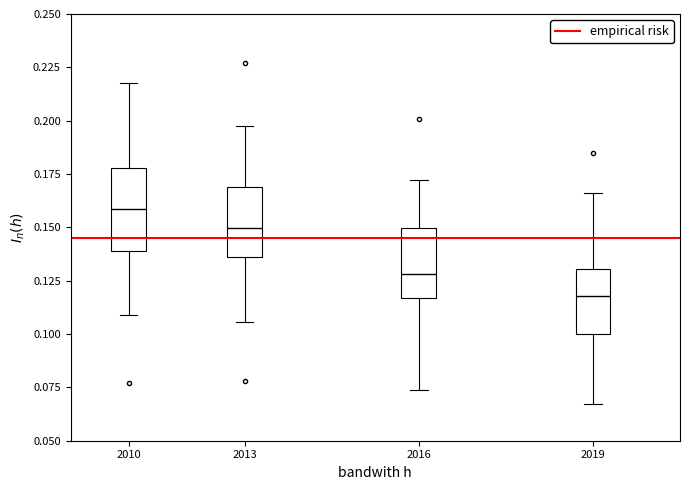

Reading left to right, read every box against the y-axis: the position of its median line, the range the box covers, and the ends of its whiskers. The values are not printed on the chart, so give them approximately, as read against the axis.

2010: median 0.160, box 0.140 to 0.180, whiskers 0.110 to 0.220
2013: median 0.150, box 0.135 to 0.170, whiskers 0.105 to 0.195
2016: median 0.130, box 0.115 to 0.150, whiskers 0.075 to 0.170
2019: median 0.120, box 0.100 to 0.130, whiskers 0.065 to 0.165